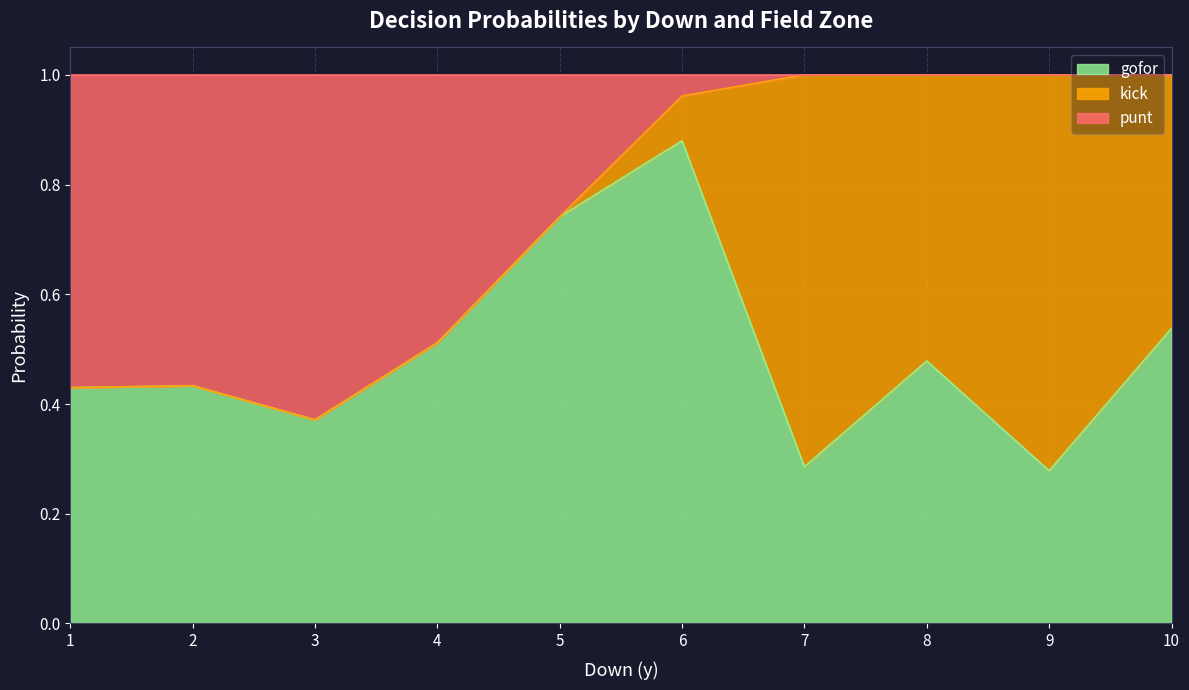

What is the average value of the gofor series?

0.5